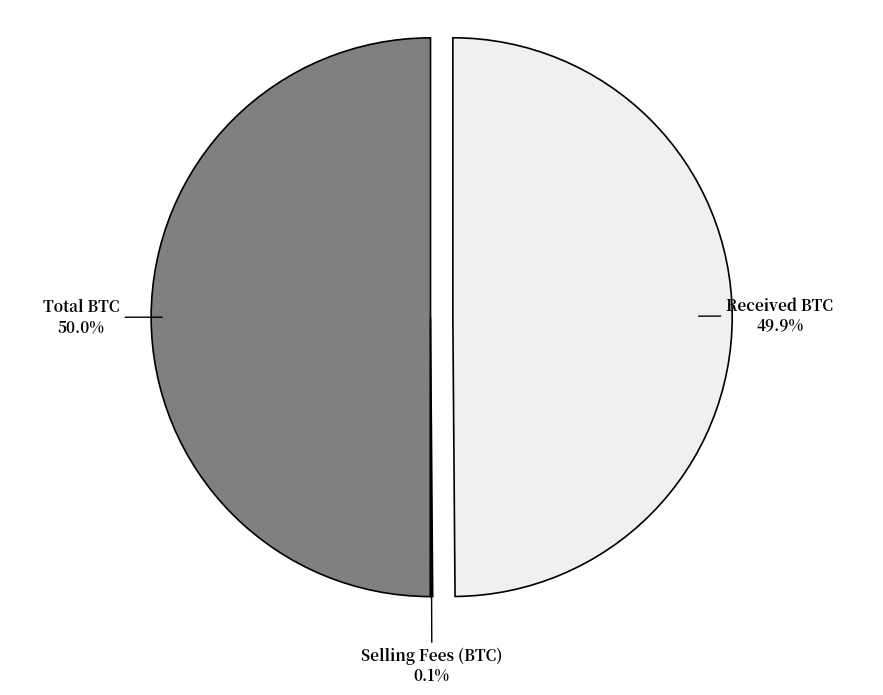

To the nearest percent, what portion does Total BTC represent?

50%